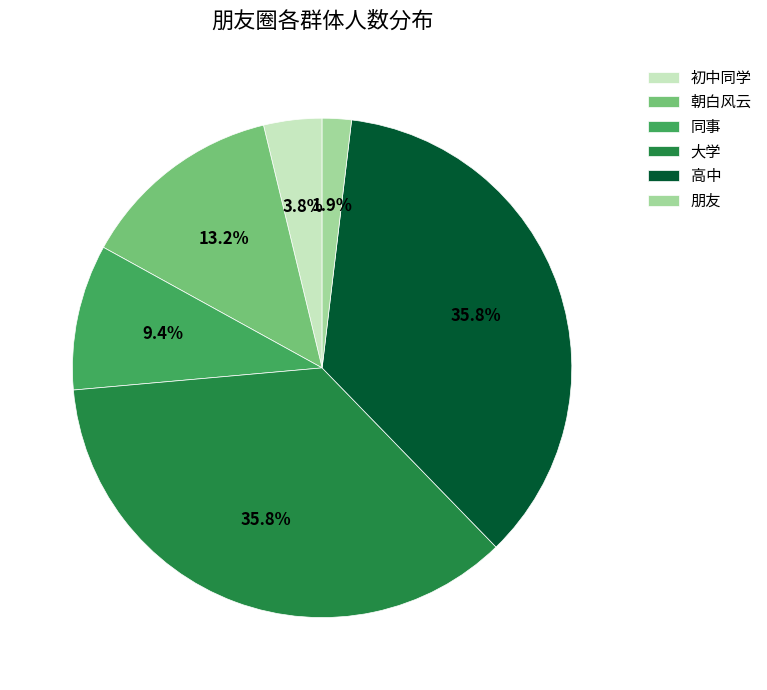

To the nearest percent, what is the combined percentage of 初中同学 and 大学?

40%